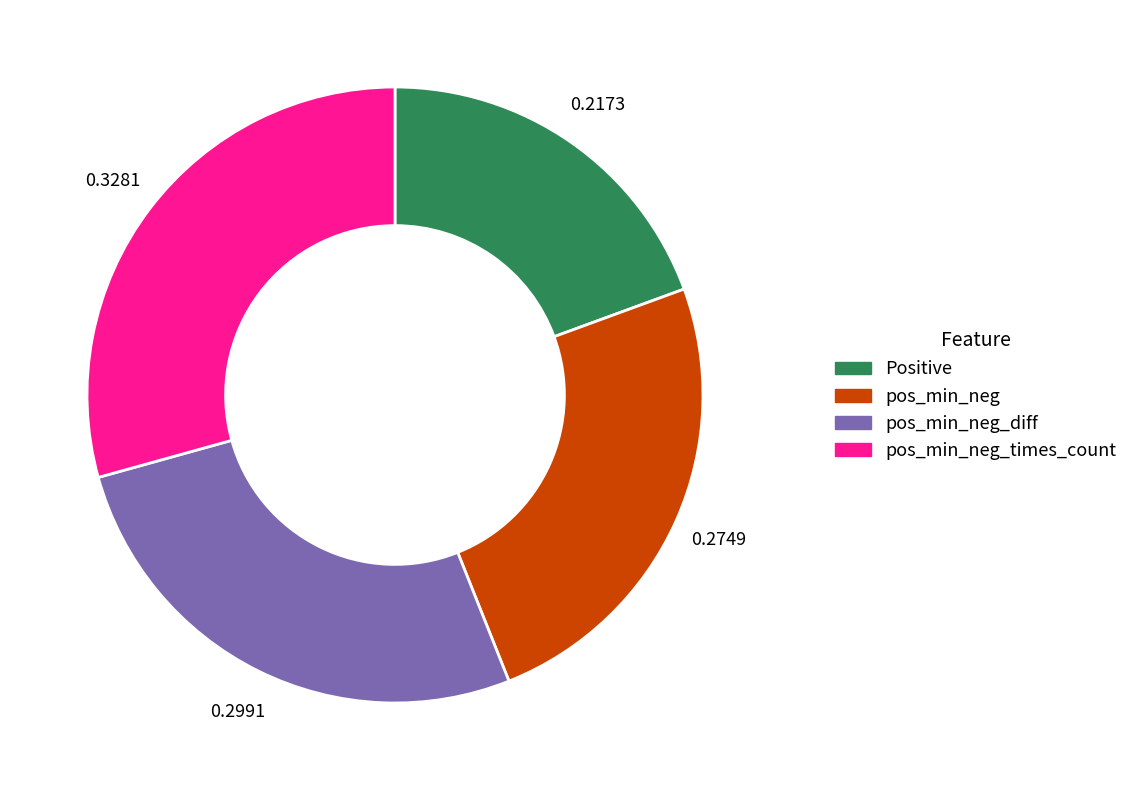

Rank the categories by value from highest to lowest.

pos_min_neg_times_count, pos_min_neg_diff, pos_min_neg, Positive